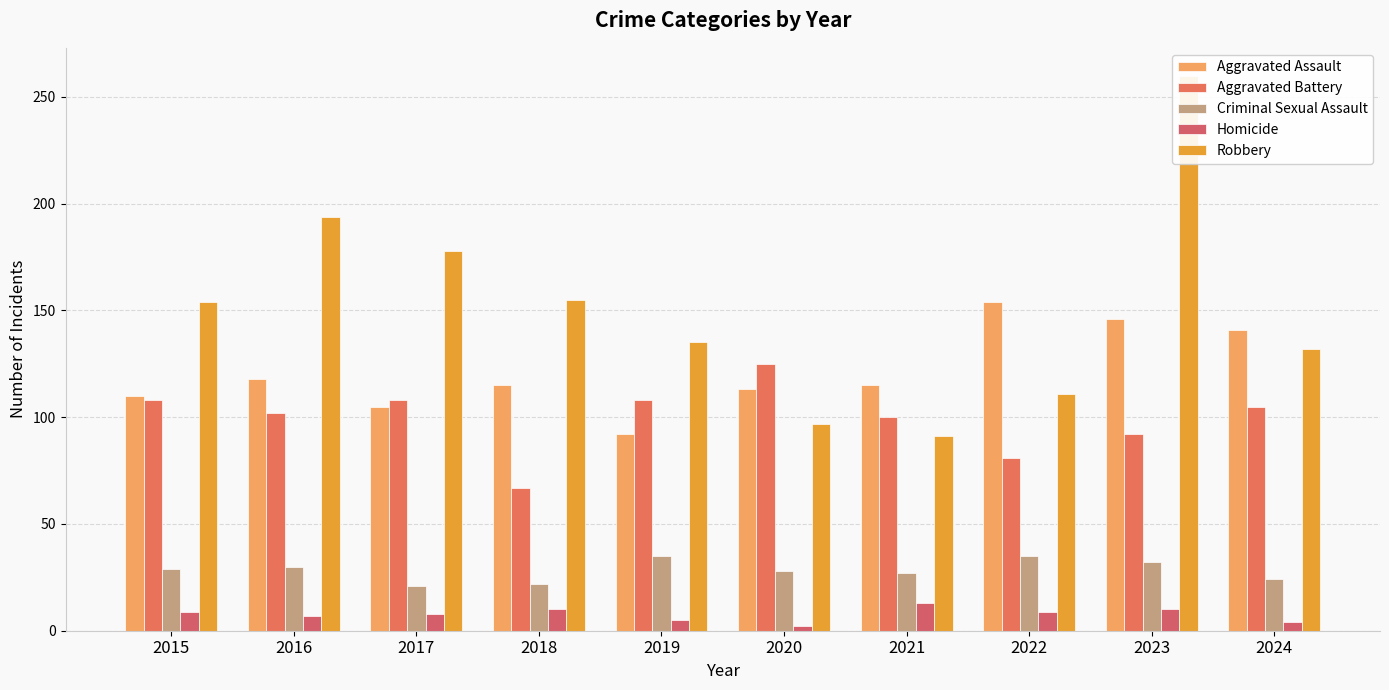

Which series has the widest spread of values?

Robbery